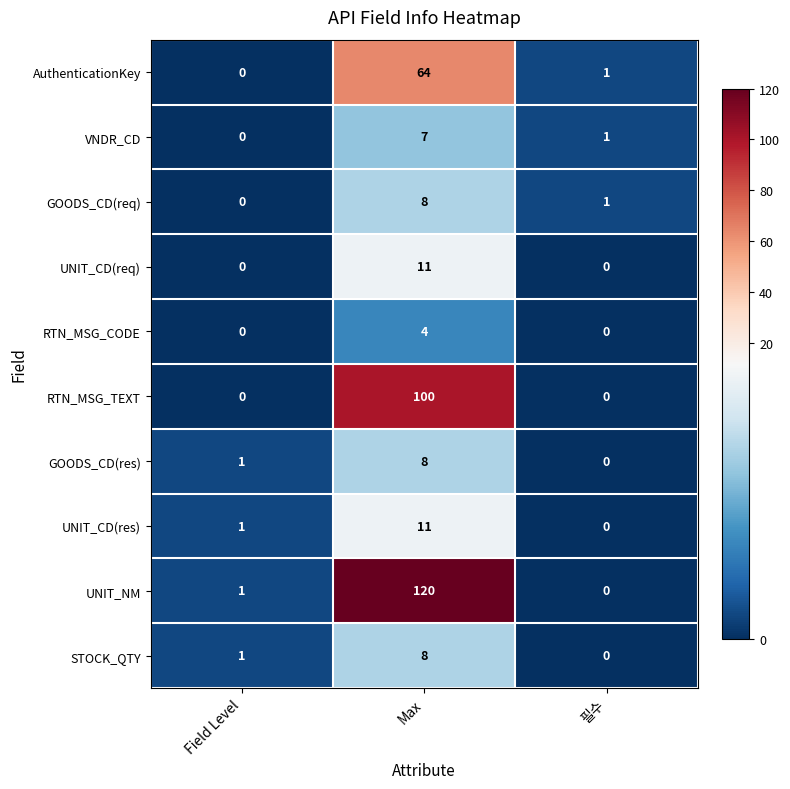

What is the average value of the UNIT_CD(res) series?

4